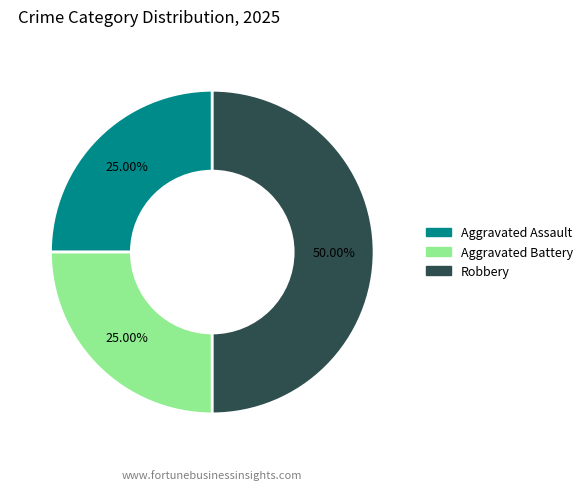

To the nearest percent, what portion does Aggravated Battery represent?

25%